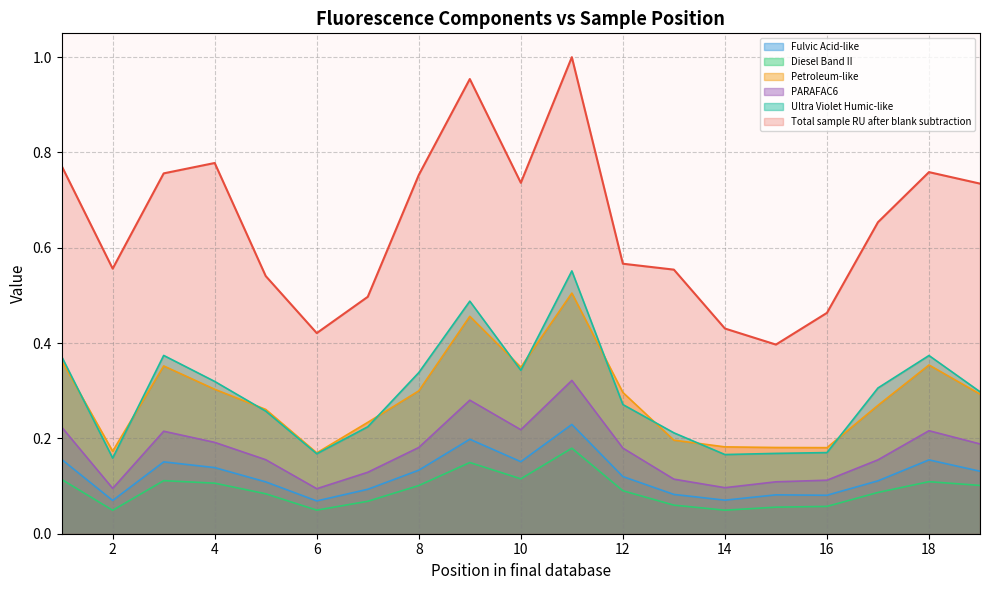

Which series has the largest range (max minus min)?

Total sample RU after blank subtraction